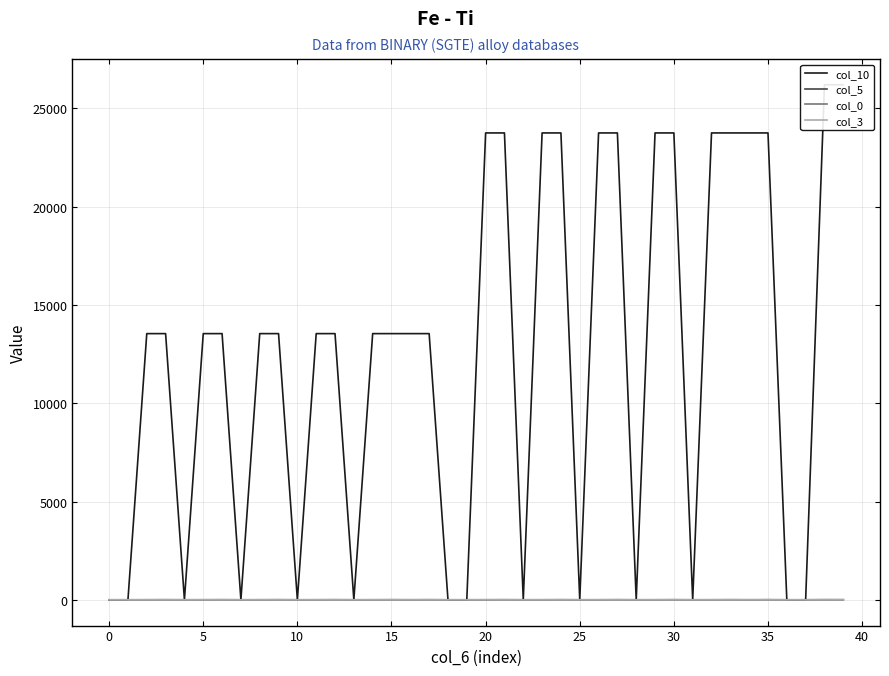

At which category does col_5 reach its first local peak?

10